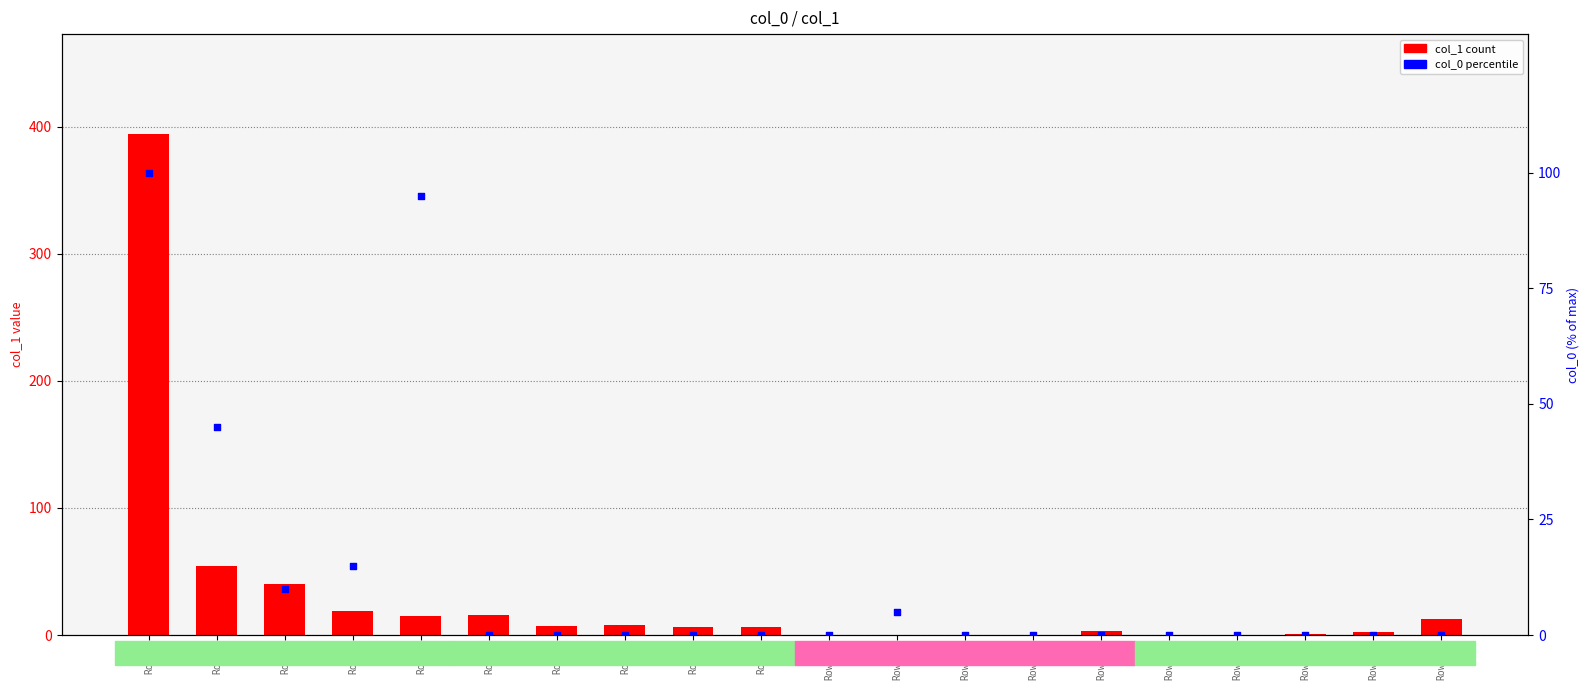

Which series has the widest spread of Y values?

col_1 count